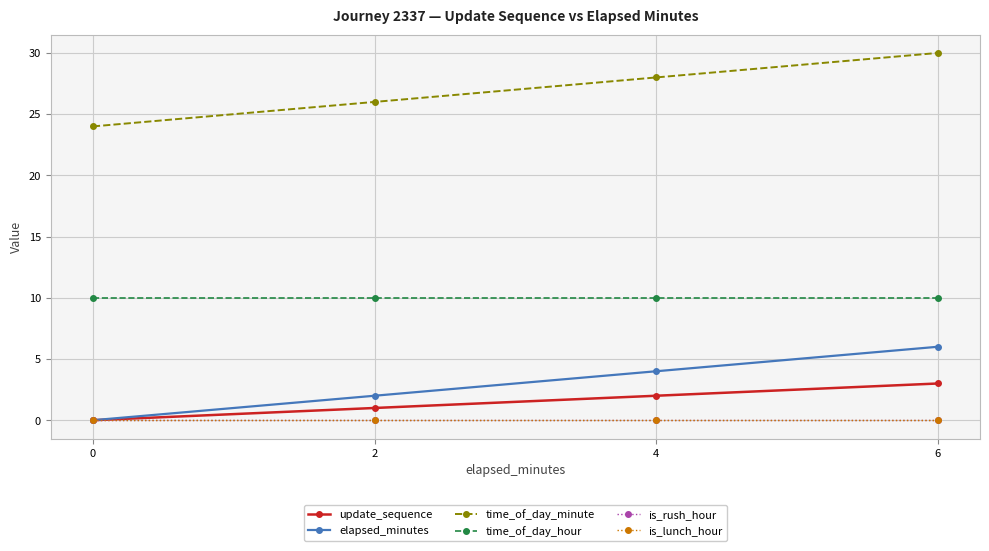

True or false: time_of_day_minute has a value of 24 at 0.

True